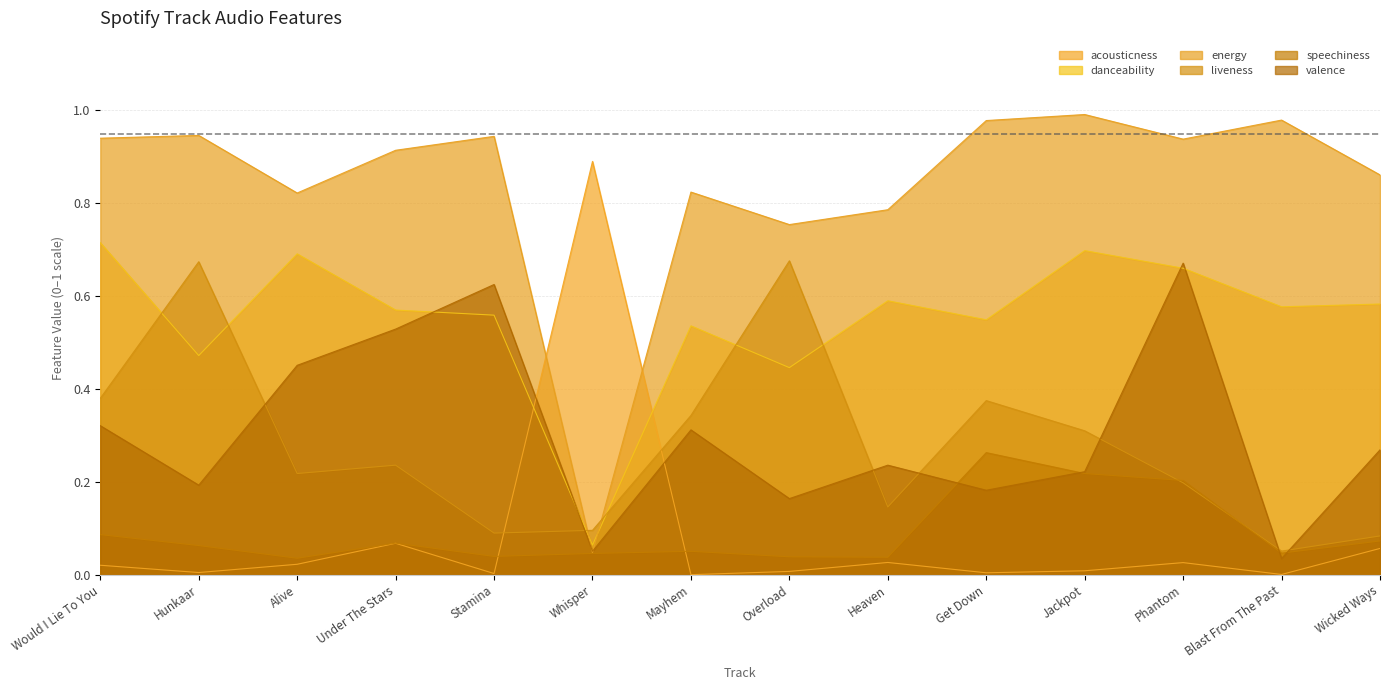

What is the lowest value of the danceability series?

0.1